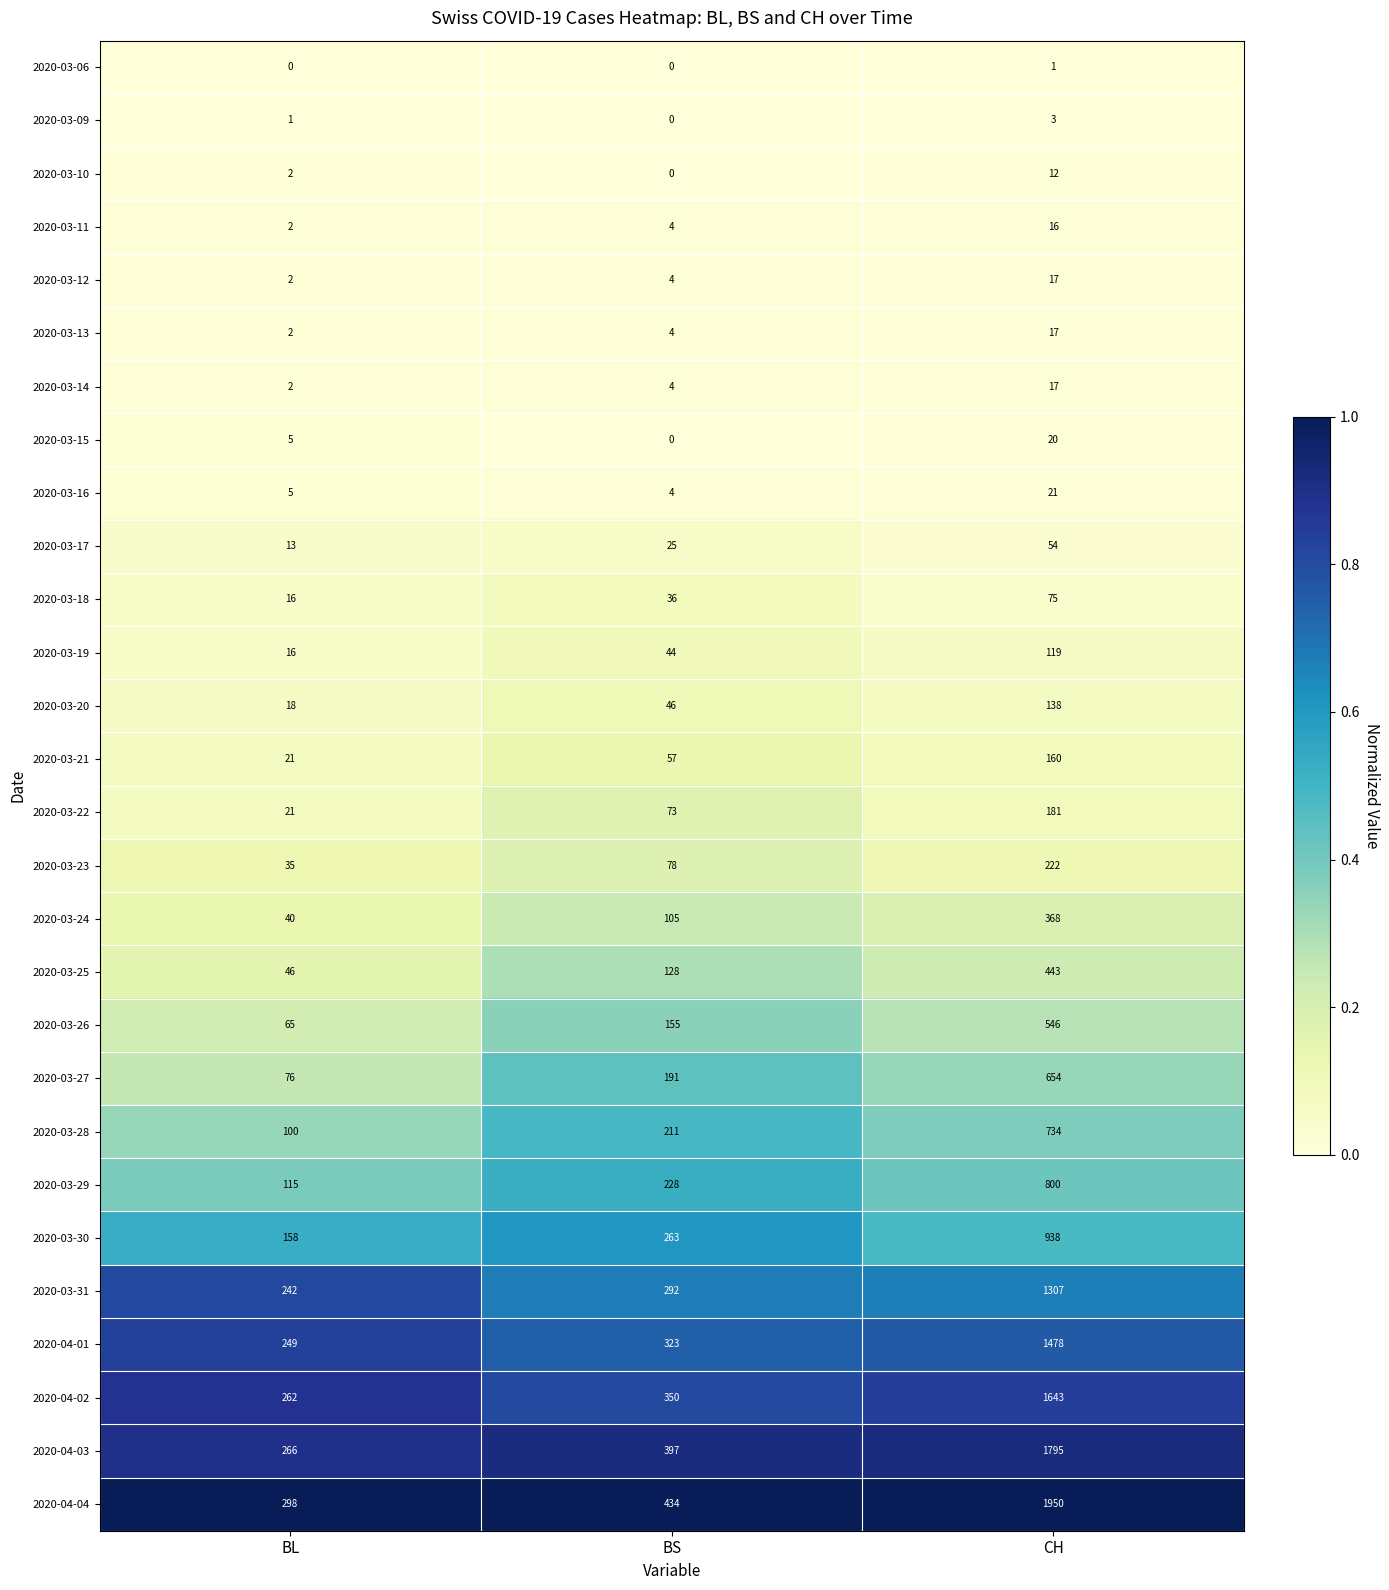

Rank the categories by 2020-03-21 value from highest to lowest.

CH, BS, BL